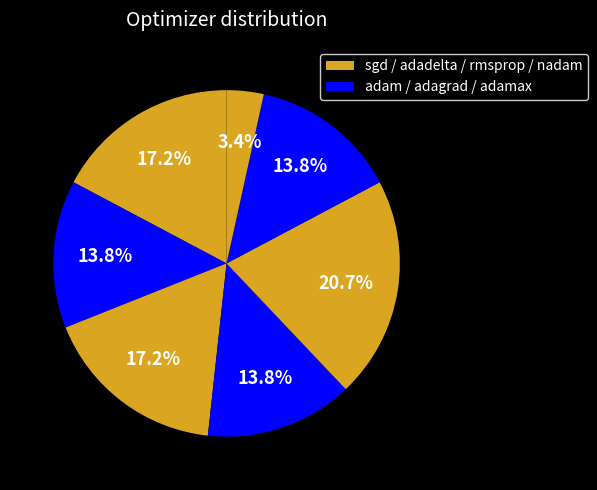

Is there any slice that represents more than half of the pie?

No